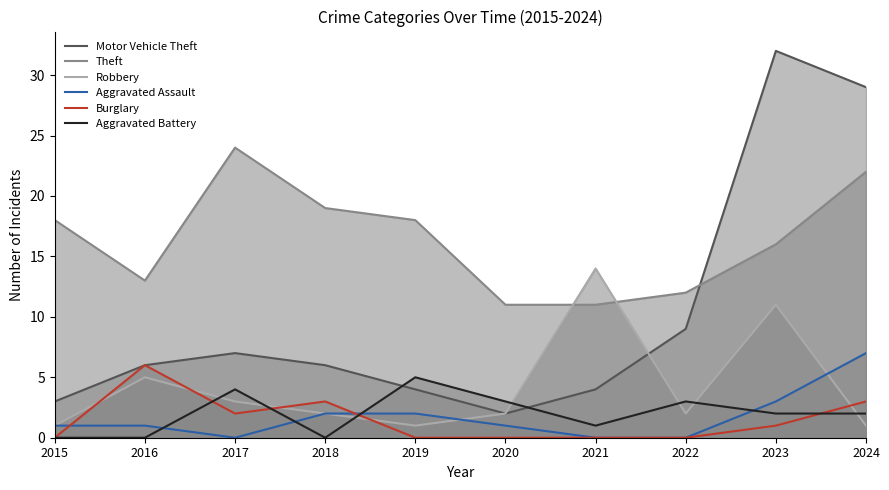

What is the difference between the maximum and minimum values in the Robbery series?

13